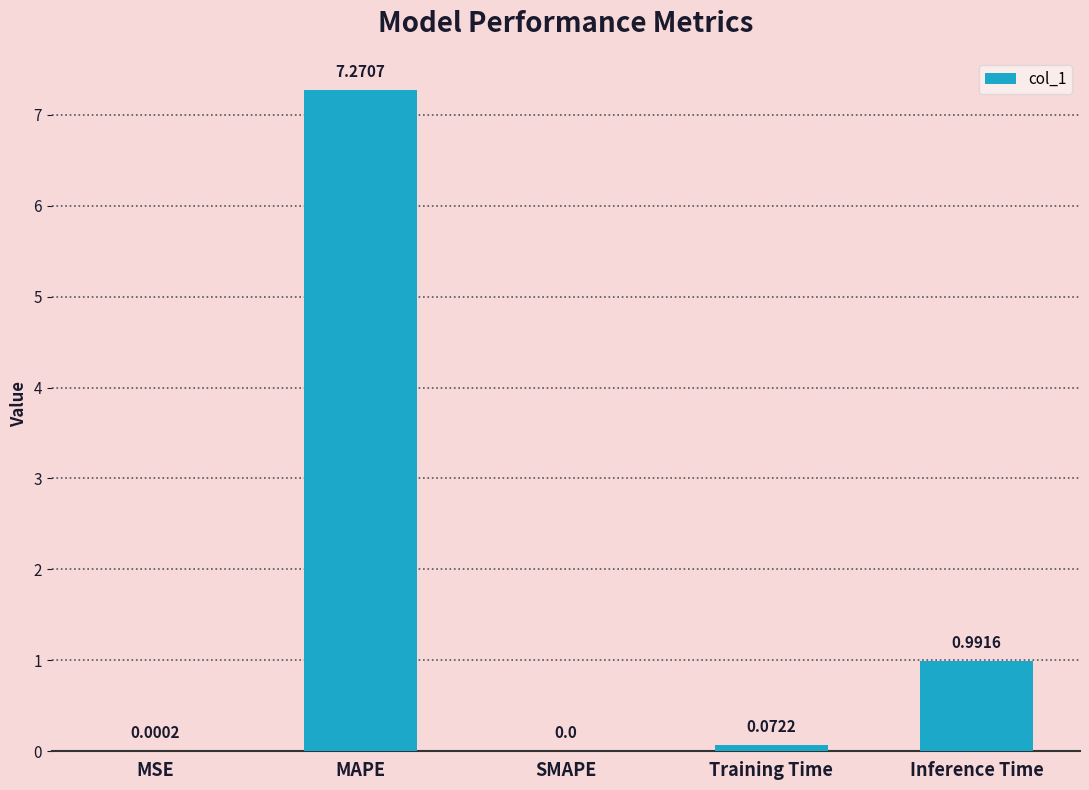

Between SMAPE and MAPE, which is larger?

MAPE